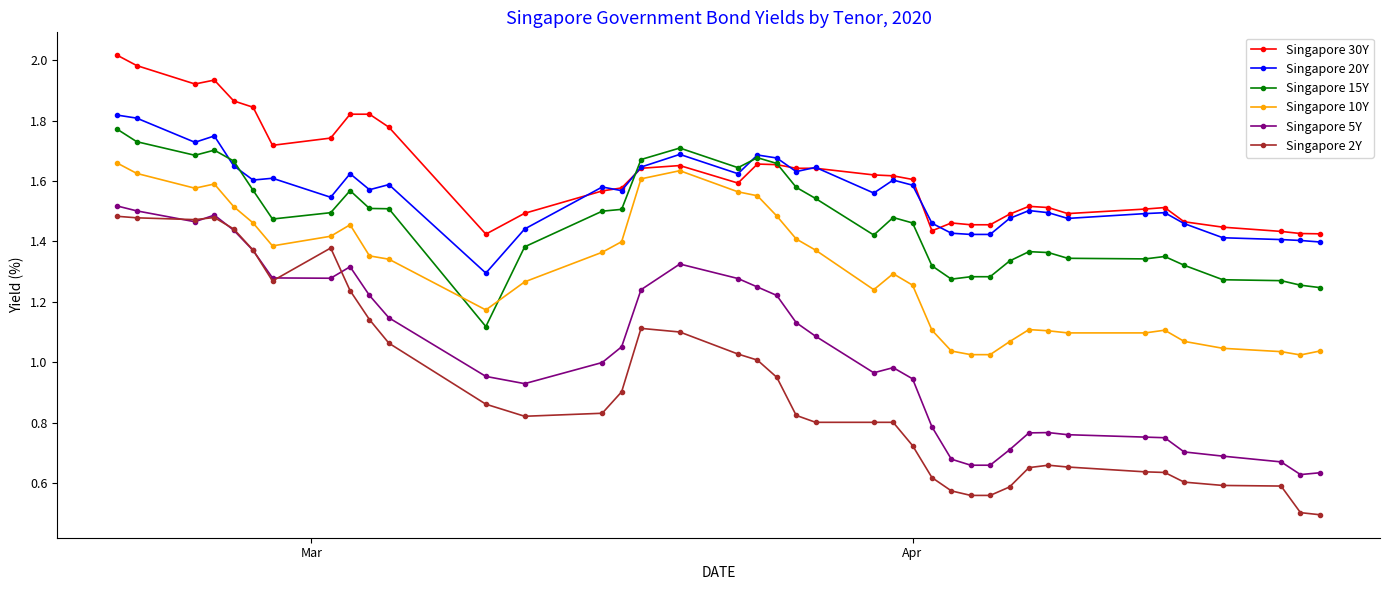

True or false: Singapore 10Y has more than 0 interior local peaks.

True